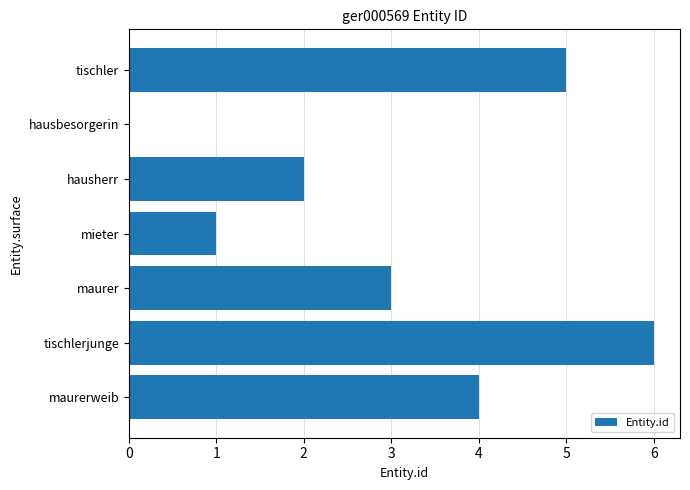

Where is the data nearest to the value 3?

maurer